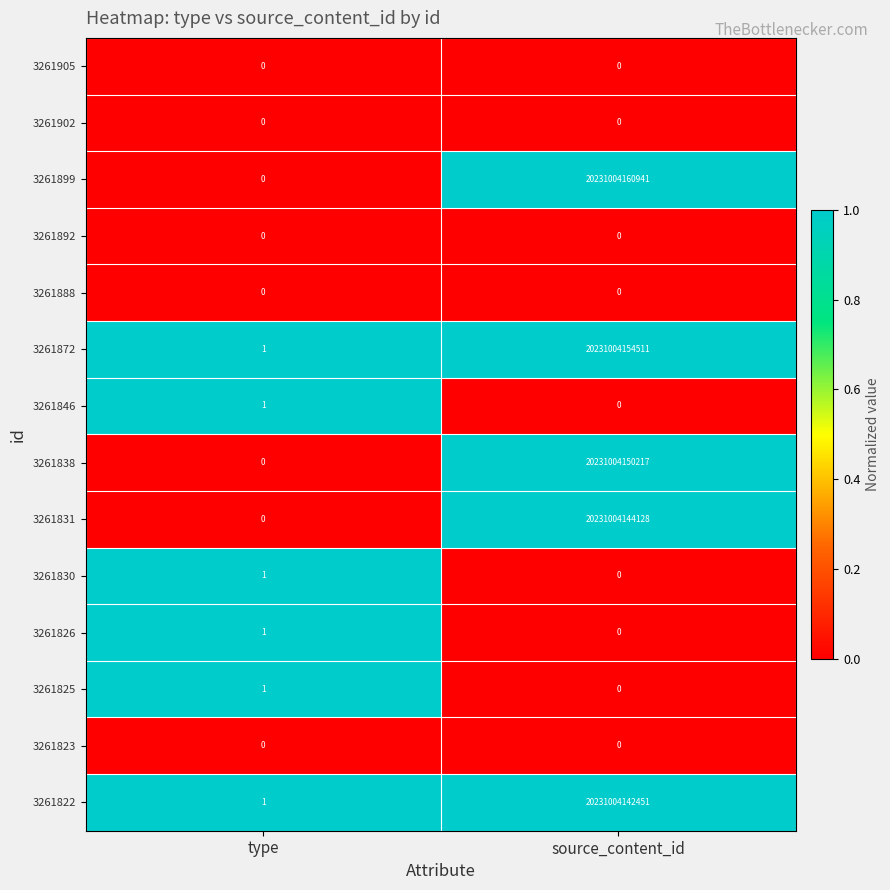

Which series has the largest total across all categories?

3261899